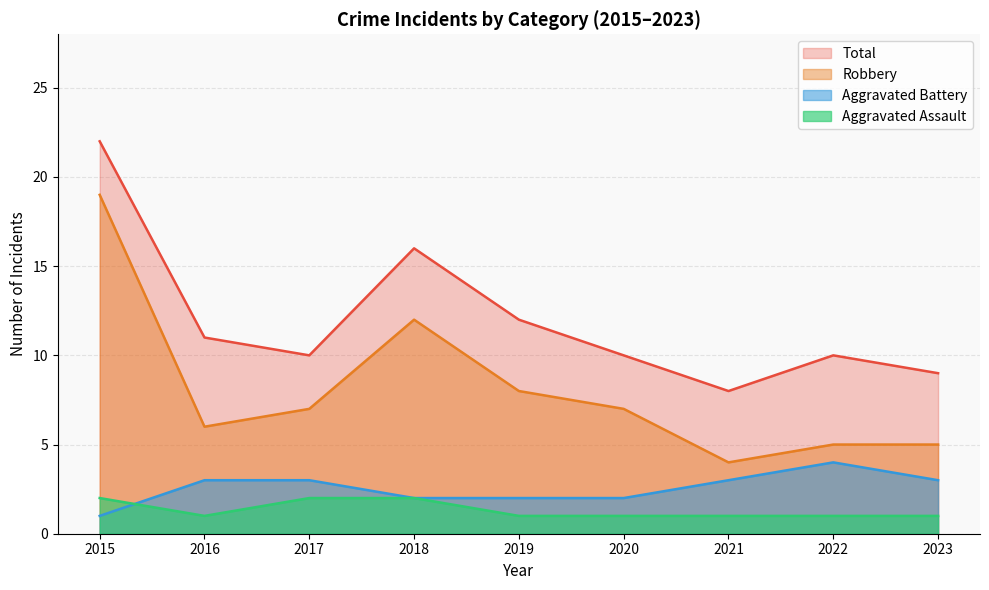

List the labels in order of Total value, smallest first.

2021, 2023, 2017, 2020, 2022, 2016, 2019, 2018, 2015